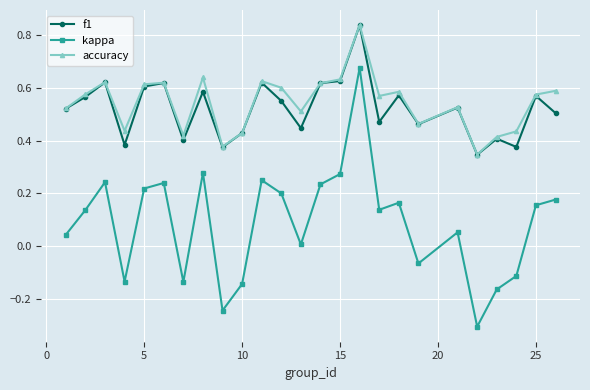

Does the chart display data point markers on the line(s)?

Yes